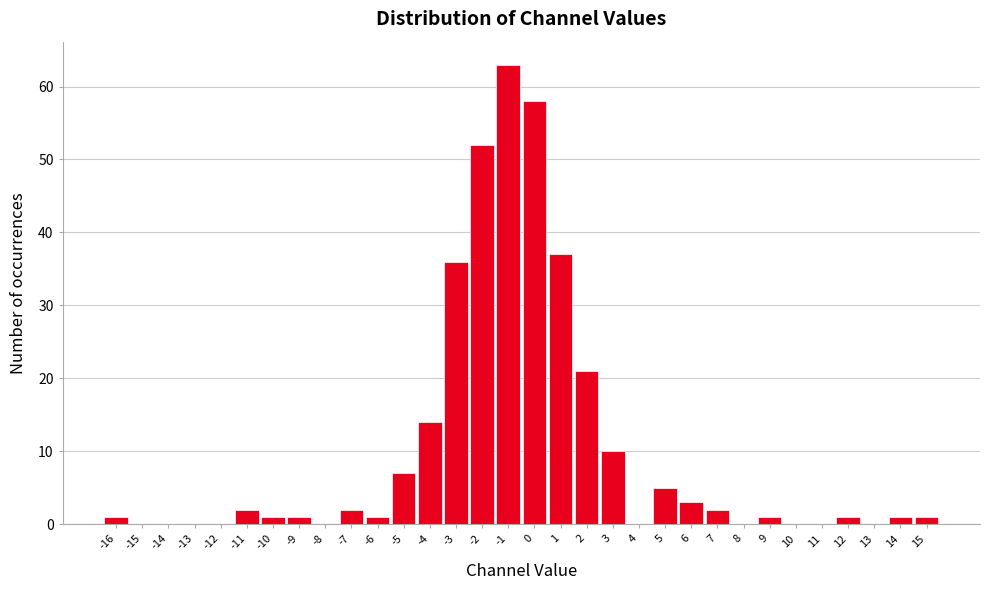

Reading left to right, list every bar in this chart as the range it spans on the x-axis followed by its height. The values are not printed on the chart, so give them approximately, as read against the axis.

-16.5 to -15.5: 1
-15.5 to -14.5: 0
-14.5 to -13.5: 0
-13.5 to -12.5: 0
-12.5 to -11.5: 0
-11.5 to -10.5: 2
-10.5 to -9.5: 1
-9.5 to -8.5: 1
-8.5 to -7.5: 0
-7.5 to -6.5: 2
-6.5 to -5.5: 1
-5.5 to -4.5: 7
-4.5 to -3.5: 14
-3.5 to -2.5: 36
-2.5 to -1.5: 52
-1.5 to -0.5: 63
-0.5 to 0.5: 58
0.5 to 1.5: 37
1.5 to 2.5: 21
2.5 to 3.5: 10
3.5 to 4.5: 0
4.5 to 5.5: 5
5.5 to 6.5: 3
6.5 to 7.5: 2
7.5 to 8.5: 0
8.5 to 9.5: 1
9.5 to 10.5: 0
10.5 to 11.5: 0
11.5 to 12.5: 1
12.5 to 13.5: 0
13.5 to 14.5: 1
14.5 to 15.5: 1